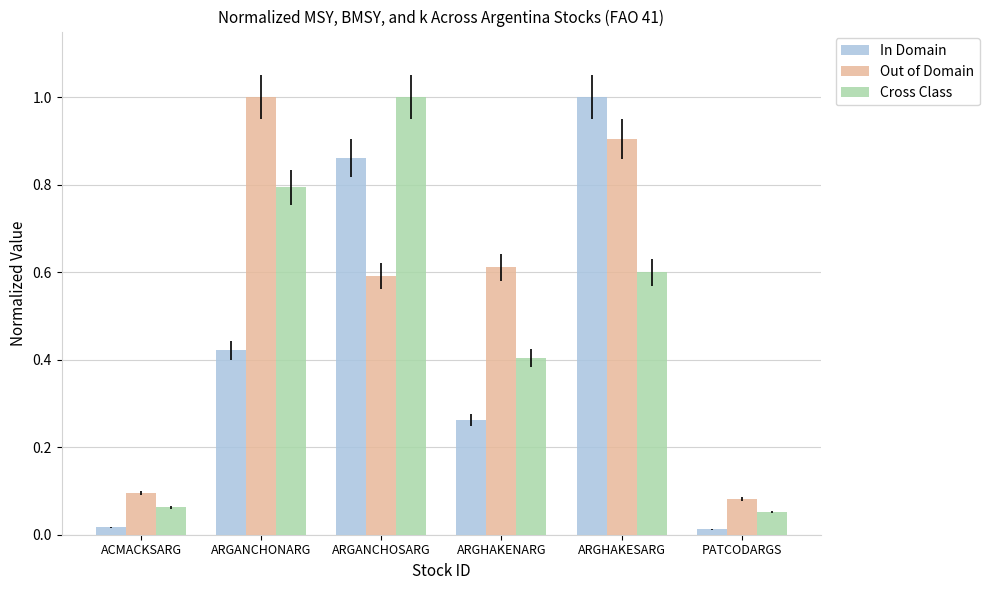

Which series has the largest total across all categories?

Out of Domain